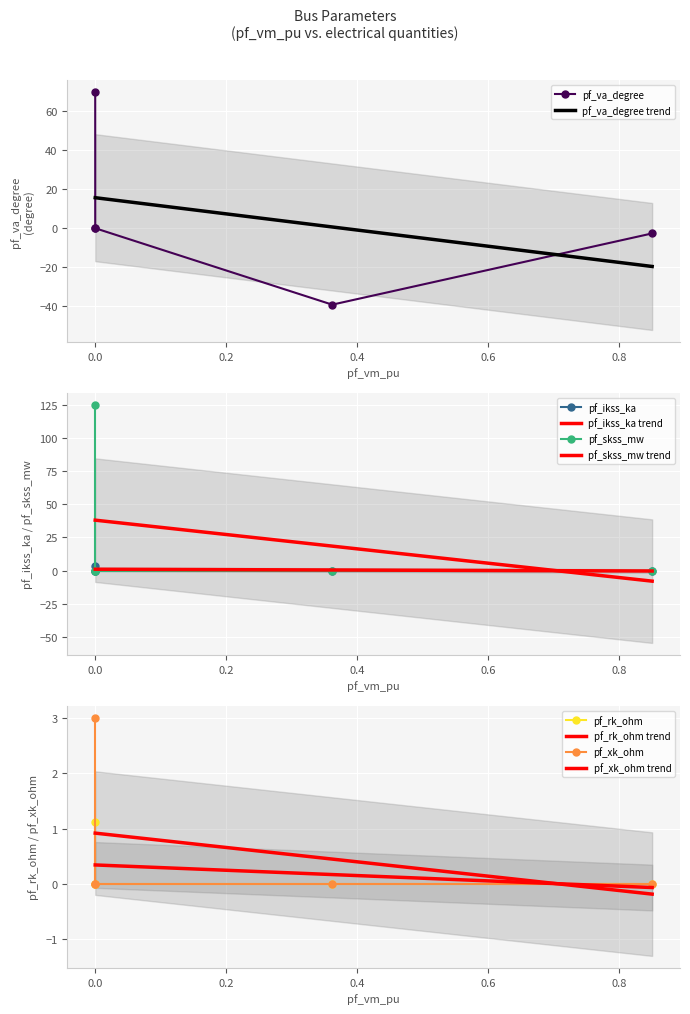

What is the maximum value for pf_va_degree trend?

15.6